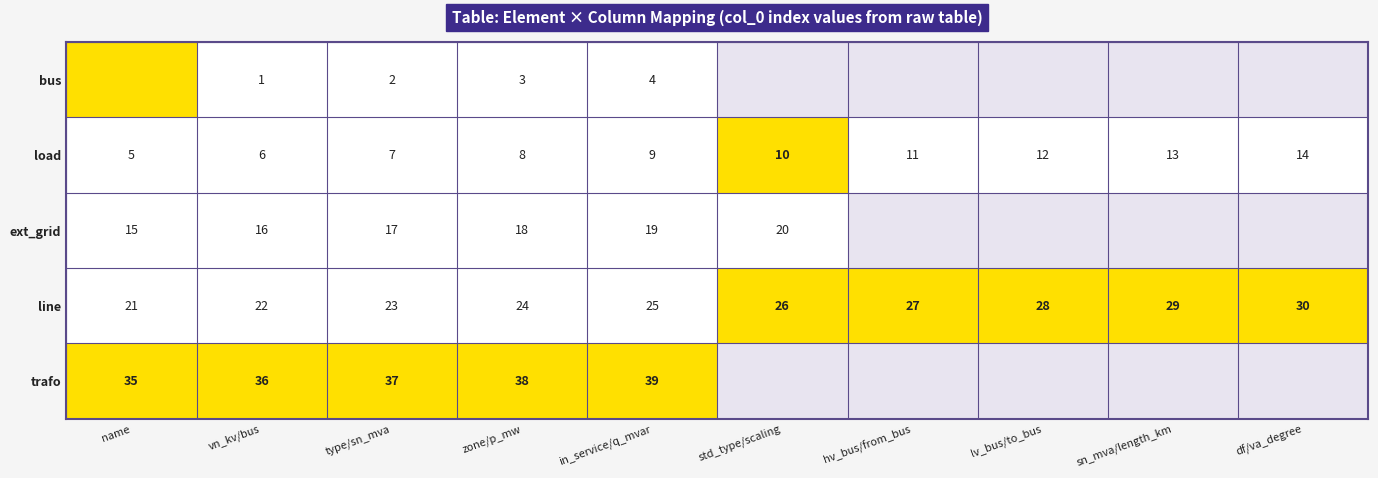

List the labels in order of line value, largest first.

df/va_degree, sn_mva/length_km, lv_bus/to_bus, hv_bus/from_bus, std_type/scaling, in_service/q_mvar, zone/p_mw, type/sn_mva, vn_kv/bus, name